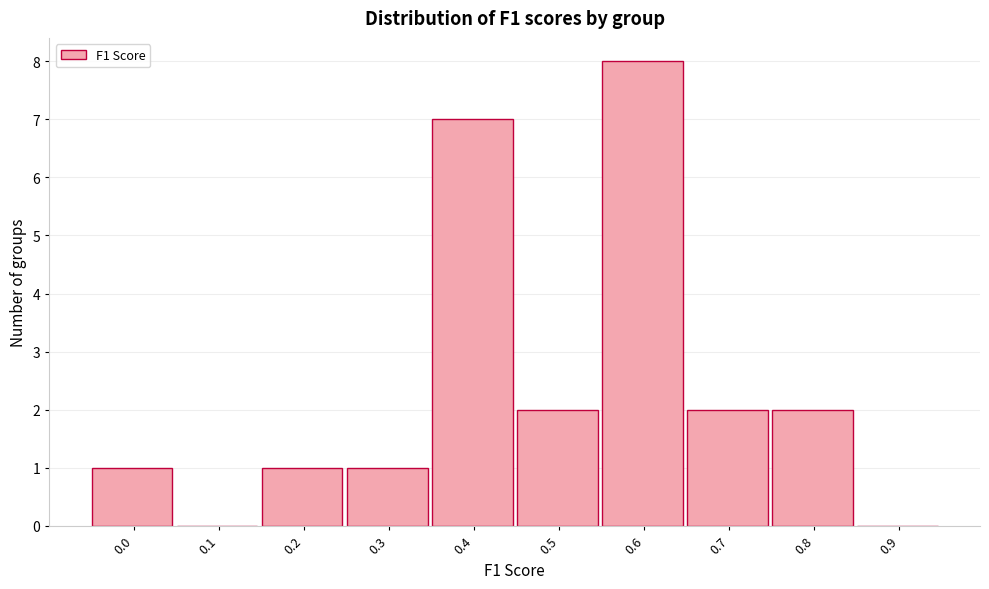

Reading left to right, list all the values displayed in this chart.

0.0=1	0.1=0	0.2=1	0.3=1	0.4=7	0.5=2	0.6=8	0.7=2	0.8=2	0.9=0